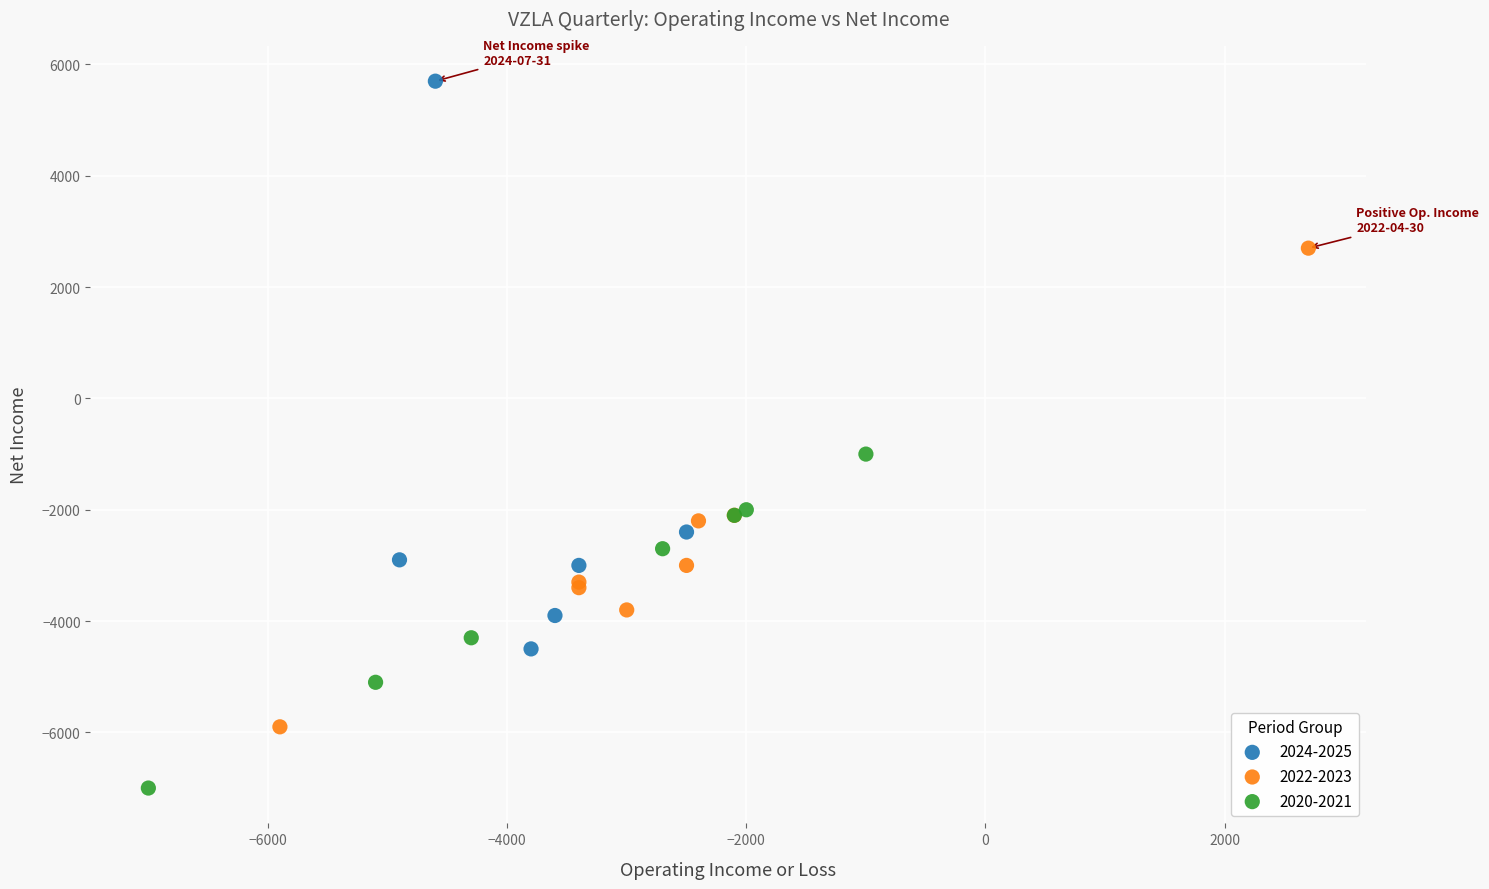

Which series has the widest spread of Y values?

2024-2025